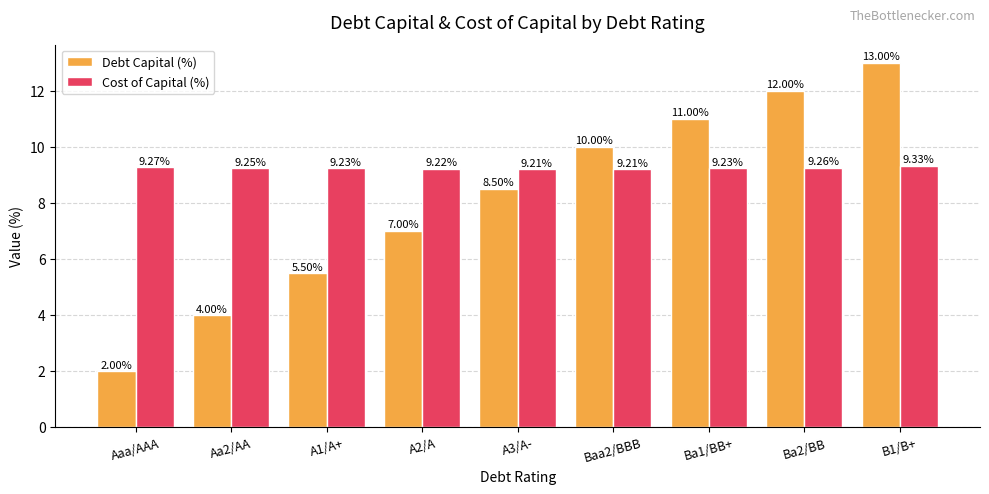

What is the sum of all Cost of Capital (%) values?

83.2